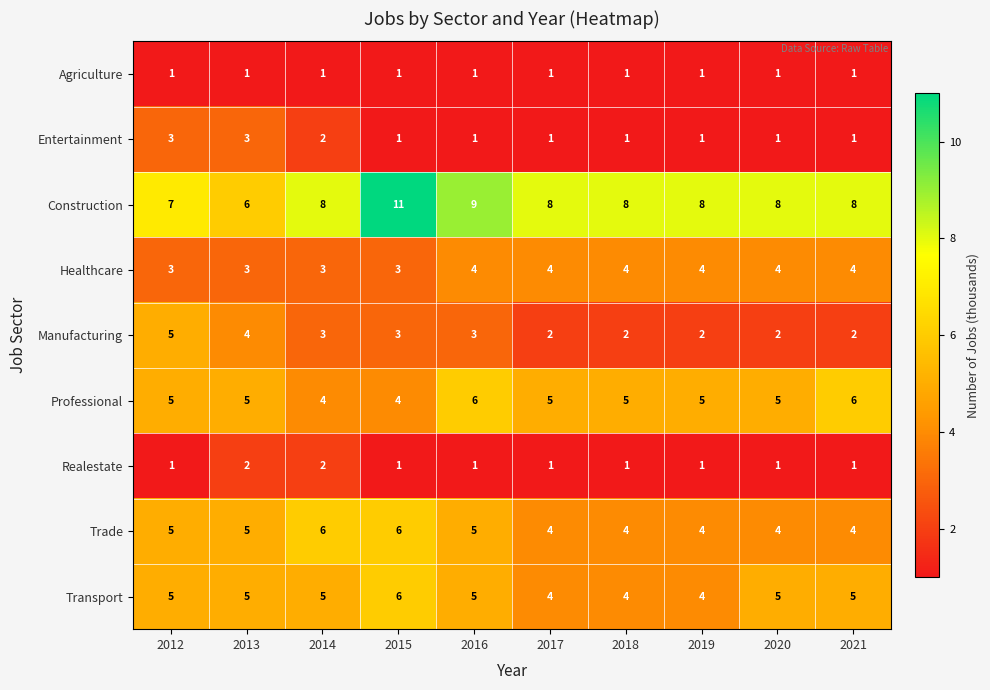

What is the maximum value shown in the chart?

11